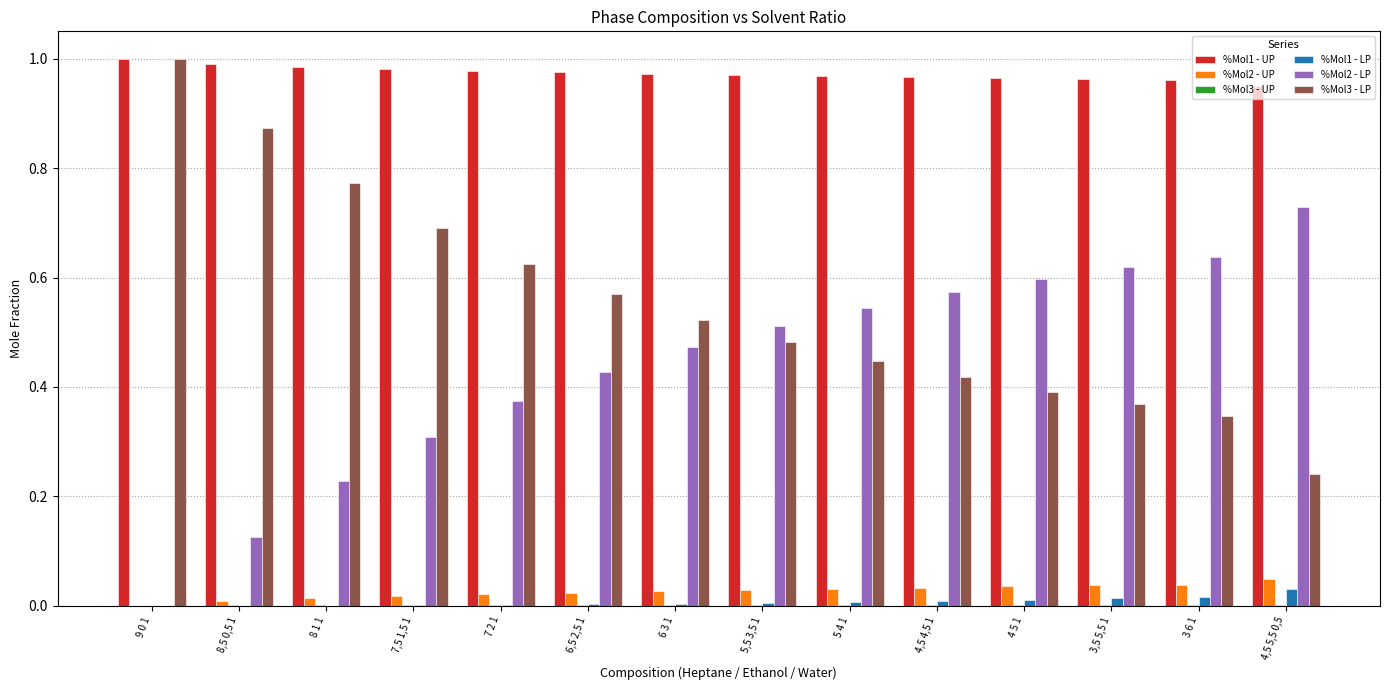

Is it true that %Mol2 - LP equals 0.5 at 7 2 1?

False